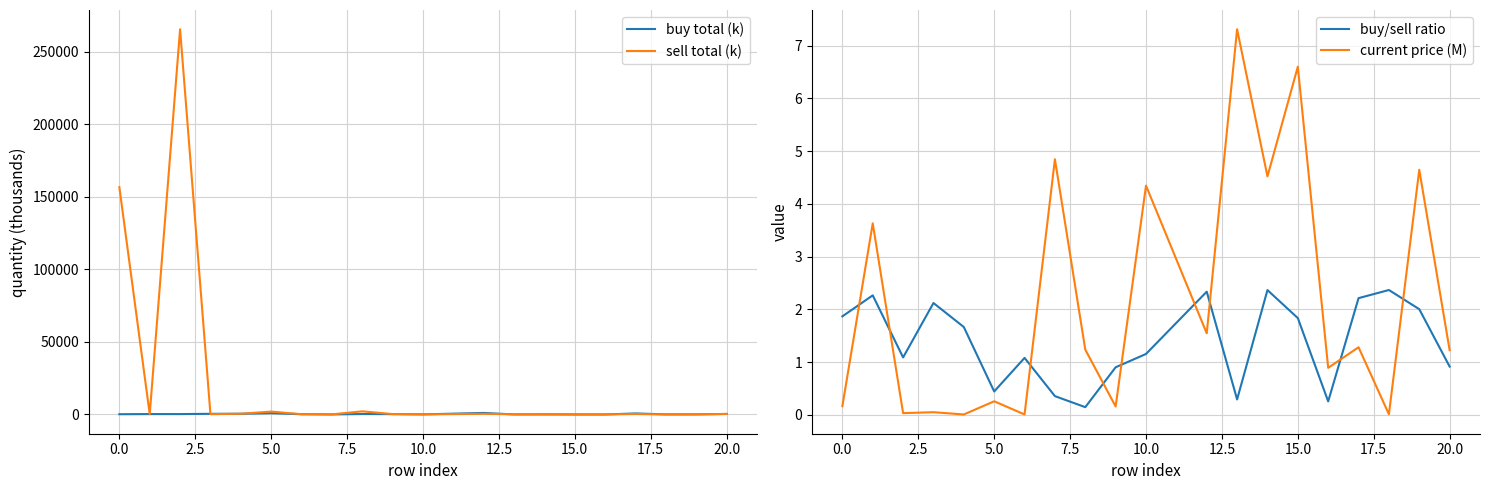

What is the maximum value for sell total (k)?

265576.7